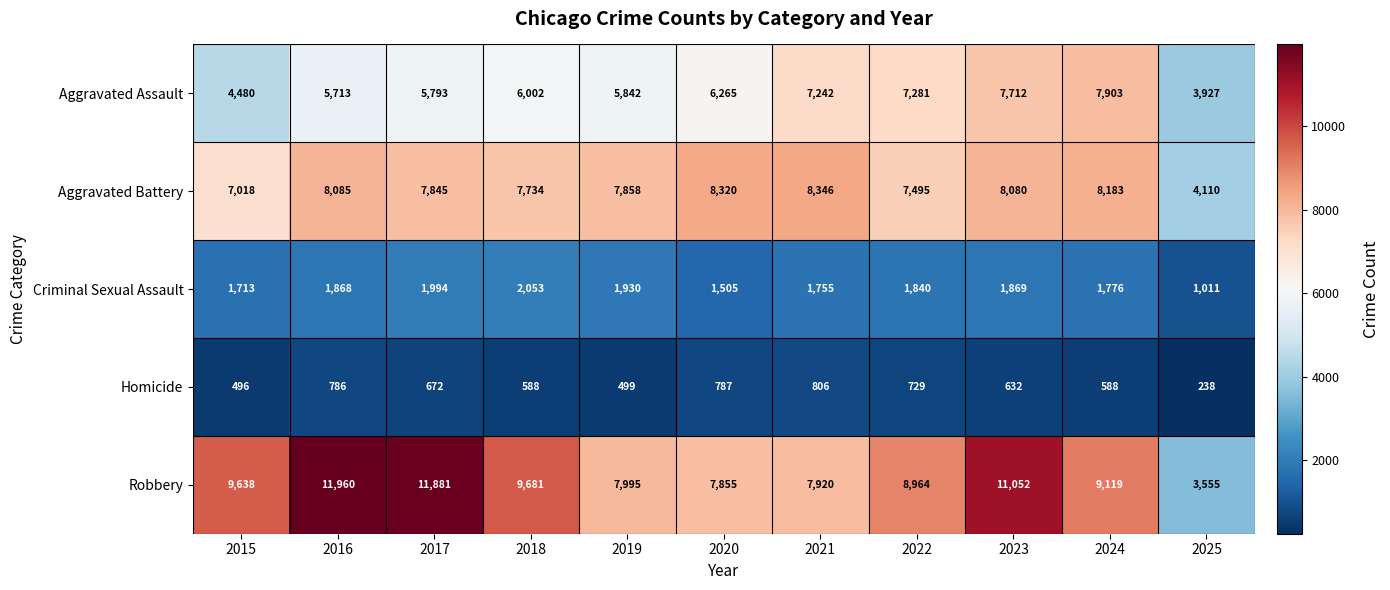

Rank the series at 2025 from lowest to highest value.

Homicide, Criminal Sexual Assault, Robbery, Aggravated Assault, Aggravated Battery